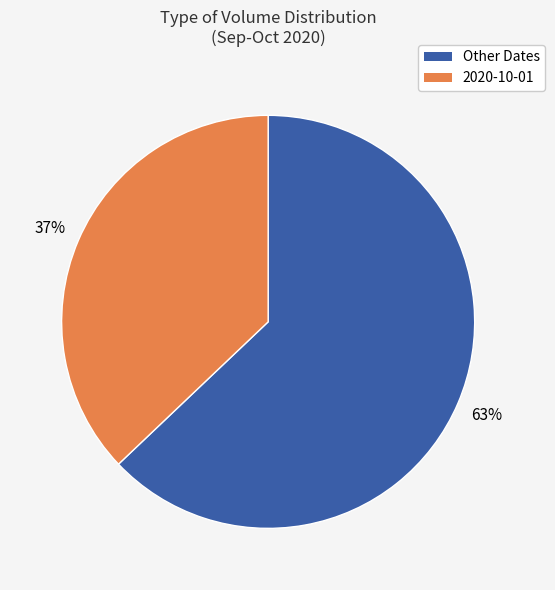

To the nearest percent, what is the difference between the largest and smallest slice percentages?

26%